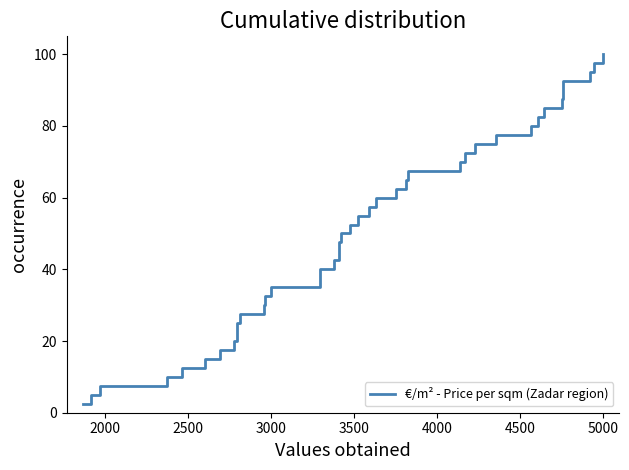

Is it true that the value at 36 is 132.3?

False